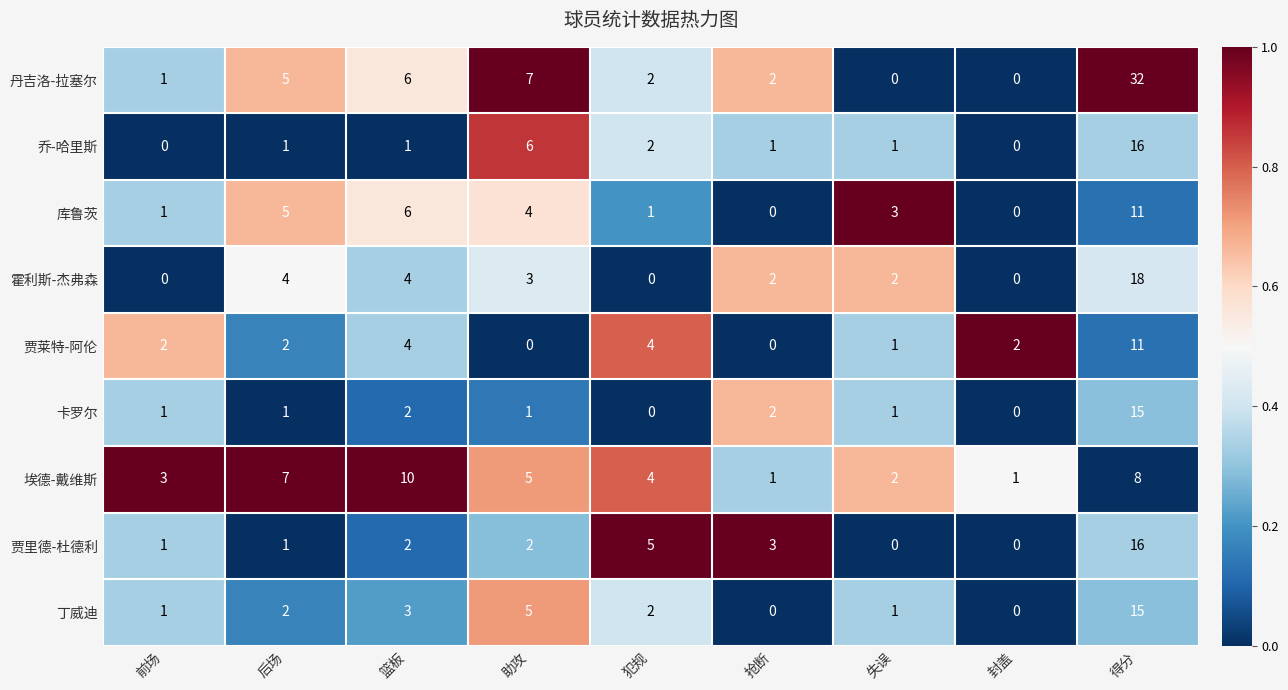

Which series has the largest total across all categories?

丹吉洛-拉塞尔